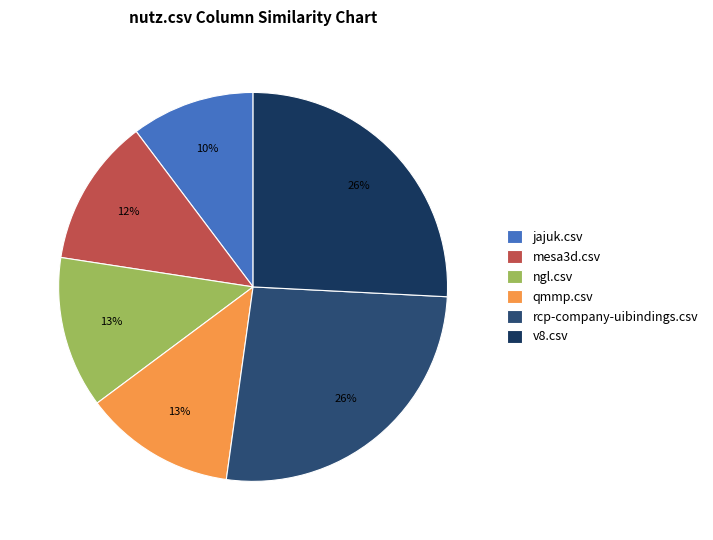

What percentage is NOT represented by rcp-company-uibindings.csv?

73.6%